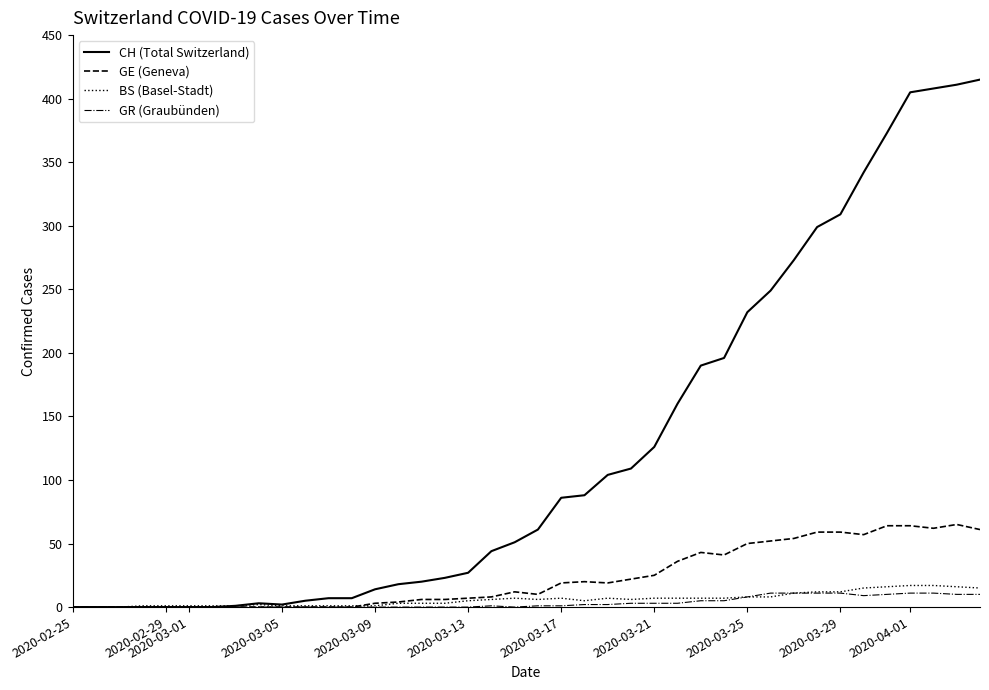

Which series has the largest total across all categories?

CH (Total Switzerland)